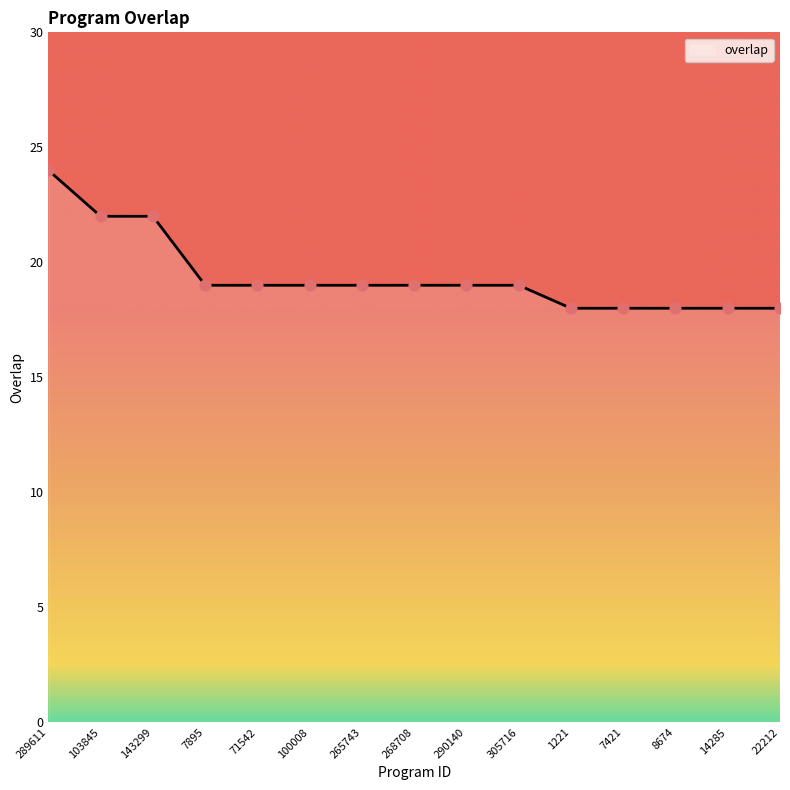

Between 1221 and 100008, which is larger?

100008